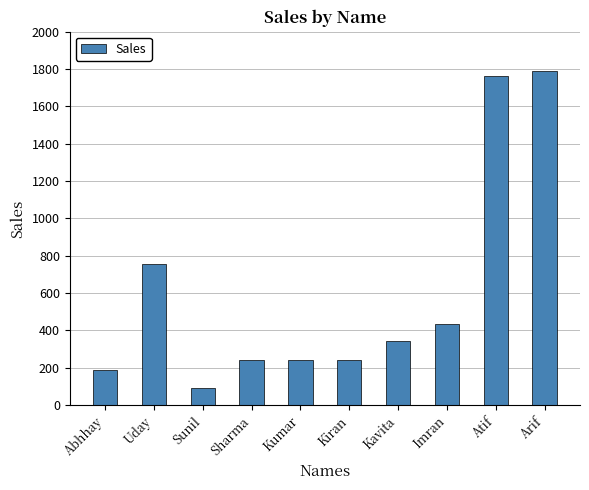

At which category does the chart reach its minimum across all series?

Sunil